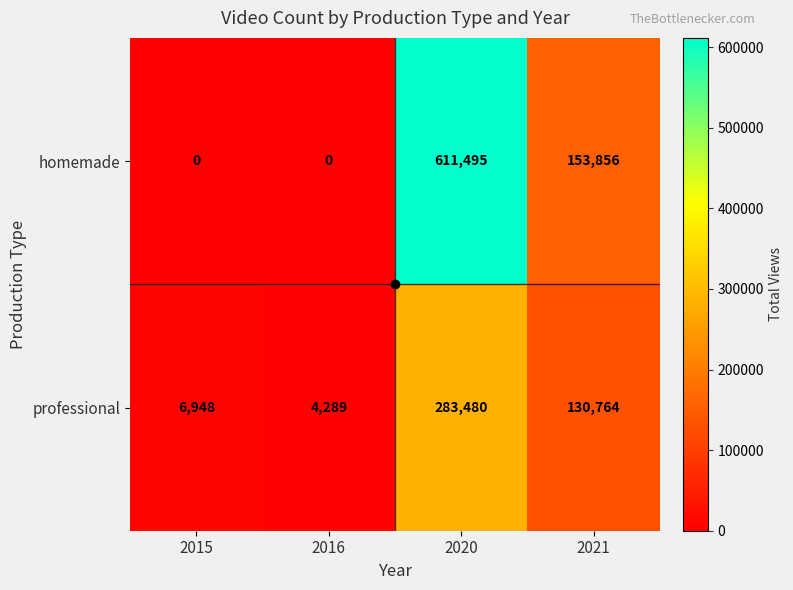

At which category is the sum across all series the highest?

2020